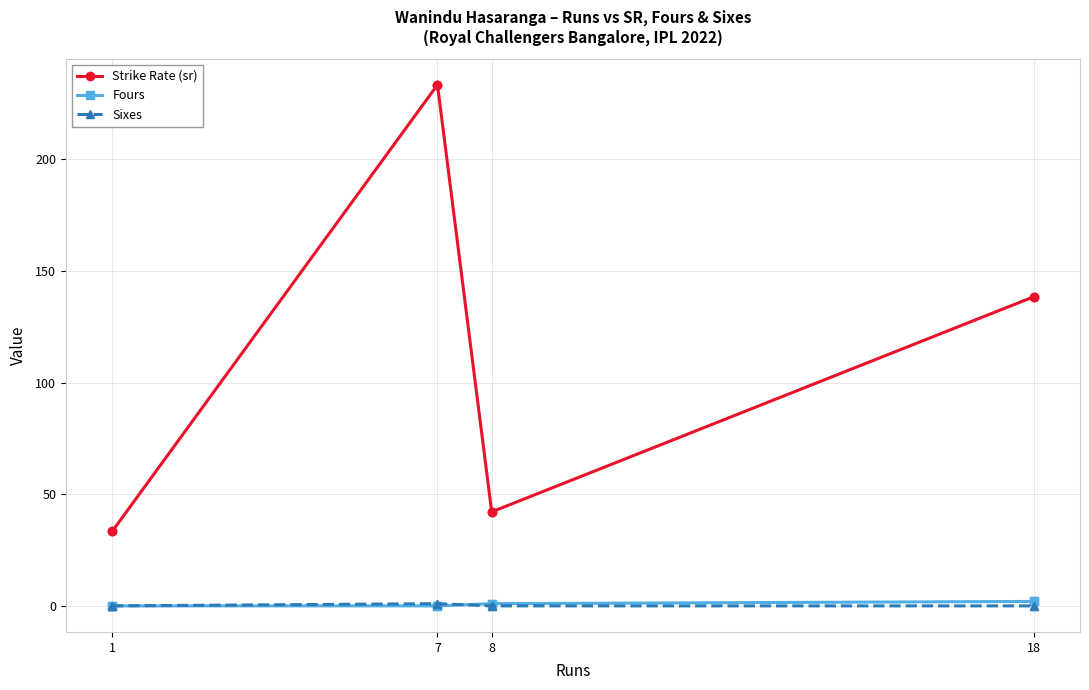

What is the label of the 7th point from the right?

7